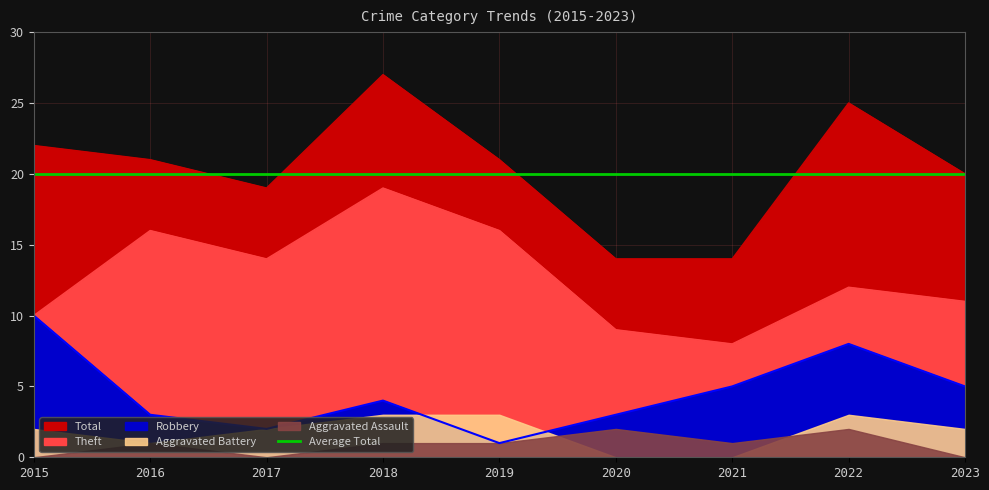

True or false: Total has more than 1 interior local peaks.

True